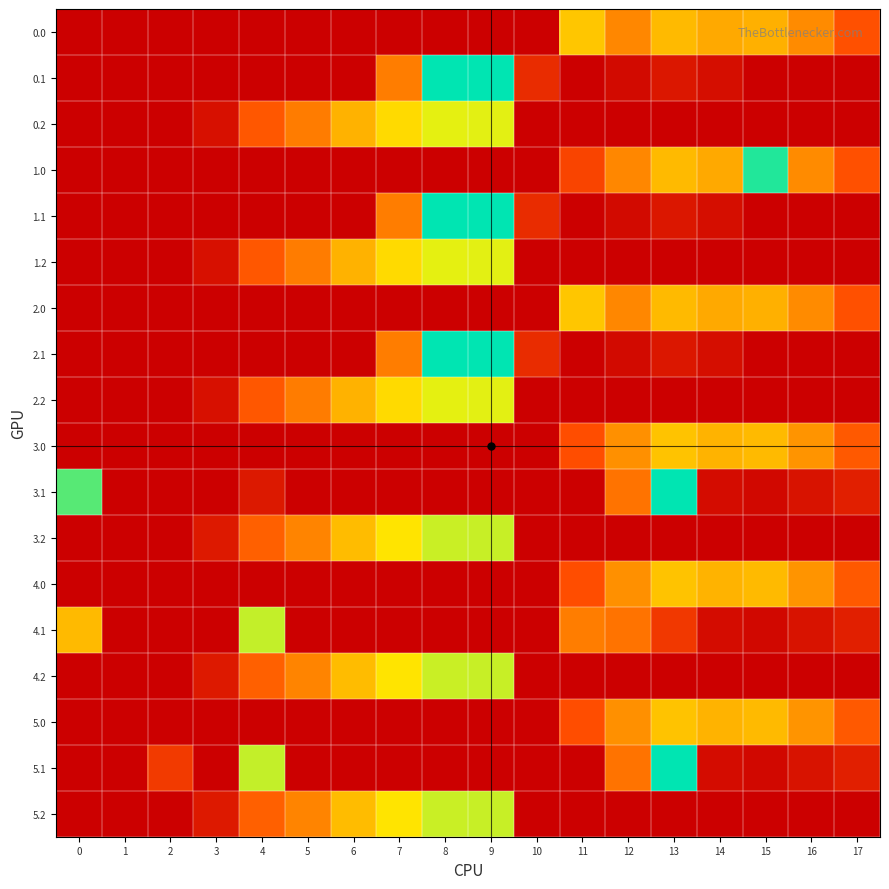

Reading left to right, what are all the values shown in this chart?

0.0: 0=0.0	1=0.0	2=0.0	3=0.0	4=0.0	5=0.0	6=0.0	7=0.0	8=0.0	9=0.0	10=0.0	11=263.3	12=186.7	13=249.2	14=229.9	15=238.4	16=192.3	17=111.3
0.1: 0=0.0	1=0.0	2=0.0	3=0.0	4=0.0	5=0.0	6=0.0	7=173.1	8=421.0	9=421.0	10=61.8	11=0.2	12=14.5	13=32.4	14=19.9	15=0.0	16=0.0	17=0.0
0.2: 0=0.0	1=0.0	2=0.0	3=23.5	4=120.6	5=171.2	6=240.4	7=287.4	8=325.8	9=326.6	10=0.0	11=0.0	12=0.0	13=0.0	14=0.0	15=0.0	16=0.0	17=0.0
1.0: 0=0.0	1=0.0	2=0.0	3=0.0	4=0.0	5=0.0	6=0.0	7=0.0	8=0.0	9=0.0	10=0.0	11=94.8	12=186.7	13=249.2	14=229.9	15=406.8	16=192.3	17=111.3
1.1: 0=0.0	1=0.0	2=0.0	3=0.0	4=0.0	5=0.0	6=0.0	7=173.1	8=421.0	9=421.0	10=61.8	11=0.2	12=14.5	13=32.4	14=19.9	15=0.0	16=0.0	17=0.0
1.2: 0=0.0	1=0.0	2=0.0	3=23.5	4=120.6	5=171.2	6=240.4	7=287.4	8=325.8	9=326.6	10=0.0	11=0.0	12=0.0	13=0.0	14=0.0	15=0.0	16=0.0	17=0.0
2.0: 0=0.0	1=0.0	2=0.0	3=0.0	4=0.0	5=0.0	6=0.0	7=0.0	8=0.0	9=0.0	10=0.0	11=263.3	12=186.7	13=249.2	14=229.9	15=238.4	16=192.3	17=111.3
2.1: 0=0.0	1=0.0	2=0.0	3=0.0	4=0.0	5=0.0	6=0.0	7=173.1	8=421.0	9=421.0	10=61.8	11=0.2	12=14.5	13=32.4	14=19.9	15=0.0	16=0.0	17=0.0
2.2: 0=0.0	1=0.0	2=0.0	3=23.5	4=120.6	5=171.2	6=240.4	7=287.4	8=325.8	9=326.6	10=0.0	11=0.0	12=0.0	13=0.0	14=0.0	15=0.0	16=0.0	17=0.0
3.0: 0=0.0	1=0.0	2=0.0	3=0.0	4=0.0	5=0.0	6=0.0	7=0.0	8=0.0	9=0.0	10=0.0	11=106.8	12=198.7	13=261.2	14=241.9	15=250.4	16=204.3	17=123.3
3.1: 0=384.6	1=0.0	2=0.0	3=0.0	4=35.3	5=0.0	6=0.0	7=0.0	8=0.0	9=0.0	10=0.0	11=0.0	12=159.3	13=421.0	14=17.4	15=12.2	16=26.5	17=44.4
3.2: 0=0.0	1=0.0	2=0.0	3=35.5	4=132.6	5=183.2	6=252.4	7=299.4	8=337.8	9=338.6	10=0.0	11=0.0	12=0.0	13=0.0	14=0.0	15=0.0	16=0.0	17=0.0
4.0: 0=0.0	1=0.0	2=0.0	3=0.0	4=0.0	5=0.0	6=0.0	7=0.0	8=0.0	9=0.0	10=0.0	11=106.8	12=198.7	13=261.2	14=241.9	15=250.4	16=204.3	17=123.3
4.1: 0=249.6	1=0.0	2=0.0	3=0.0	4=339.6	5=0.0	6=0.0	7=0.0	8=0.0	9=0.0	10=0.0	11=173.1	12=159.3	13=78.6	14=17.4	15=12.2	16=26.5	17=44.4
4.2: 0=0.0	1=0.0	2=0.0	3=35.5	4=132.6	5=183.2	6=252.4	7=299.4	8=337.8	9=338.6	10=0.0	11=0.0	12=0.0	13=0.0	14=0.0	15=0.0	16=0.0	17=0.0
5.0: 0=0.0	1=0.0	2=0.0	3=0.0	4=0.0	5=0.0	6=0.0	7=0.0	8=0.0	9=0.0	10=0.0	11=106.8	12=198.7	13=261.2	14=241.9	15=250.4	16=204.3	17=123.3
5.1: 0=0.0	1=0.0	2=80.3	3=0.0	4=339.6	5=0.0	6=0.0	7=0.0	8=0.0	9=0.0	10=0.0	11=0.0	12=159.3	13=421.0	14=17.4	15=12.2	16=26.5	17=44.4
5.2: 0=0.0	1=0.0	2=0.0	3=35.5	4=132.6	5=183.2	6=252.4	7=299.4	8=337.8	9=338.6	10=0.0	11=0.0	12=0.0	13=0.0	14=0.0	15=0.0	16=0.0	17=0.0